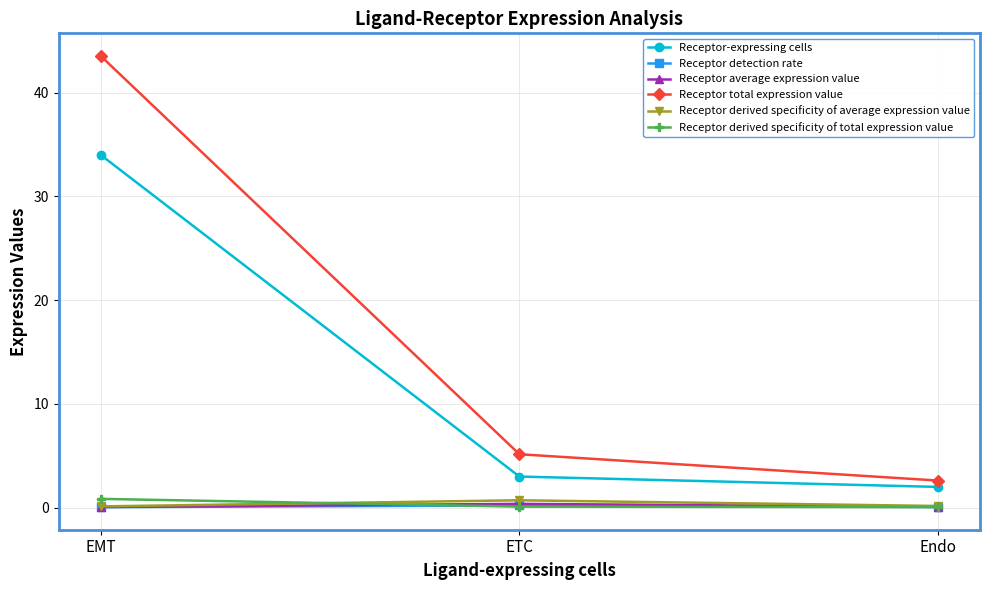

What is the difference between the maximum and minimum values in the Receptor detection rate series?

0.2